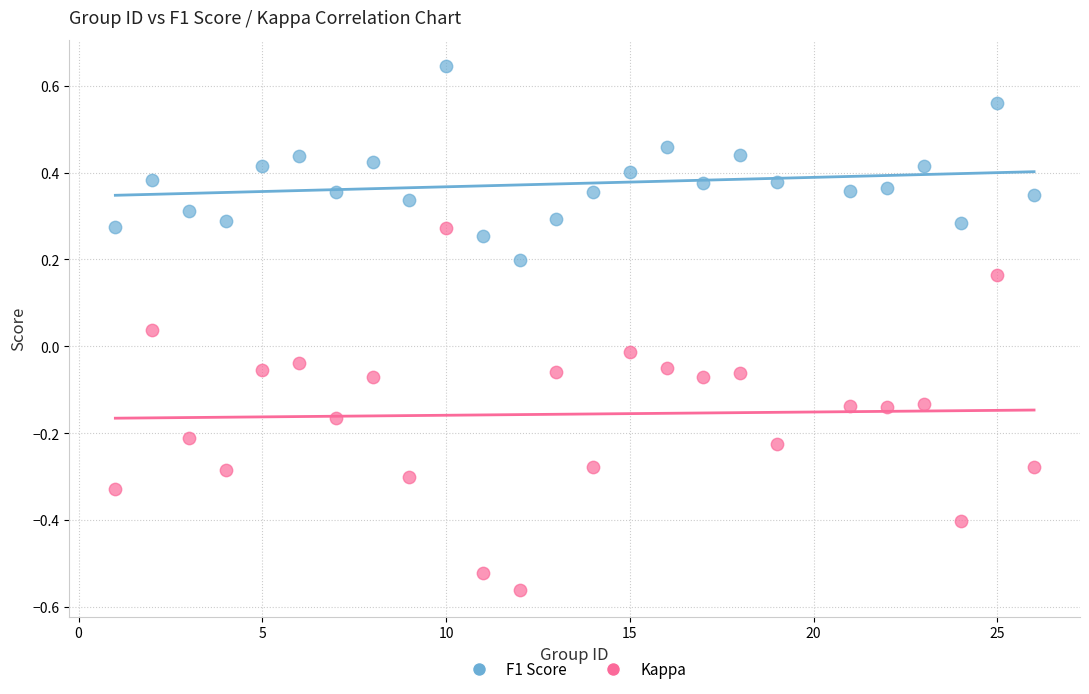

What is the X range (max minus min) for the scatter plot?

25.0